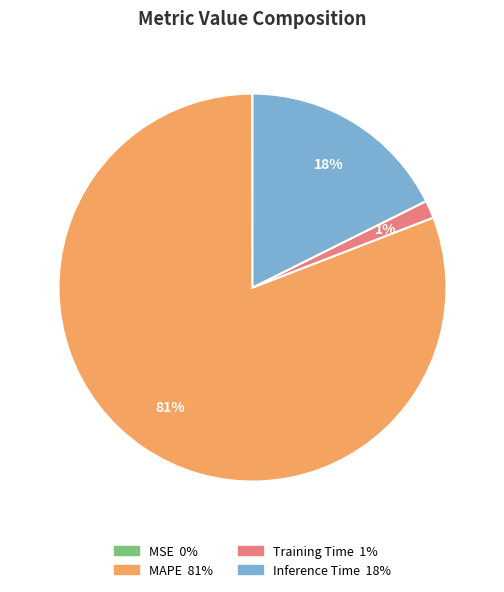

To the nearest percent, what is the difference between the MAPE and Inference Time slice percentages?

63%